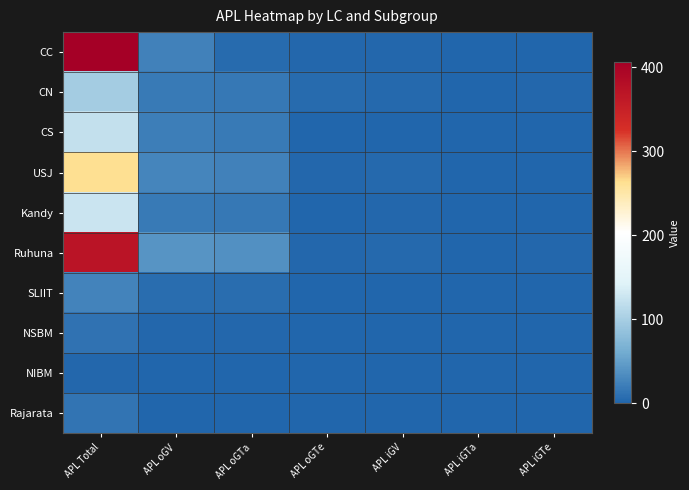

How many distinct data groups are displayed?

10